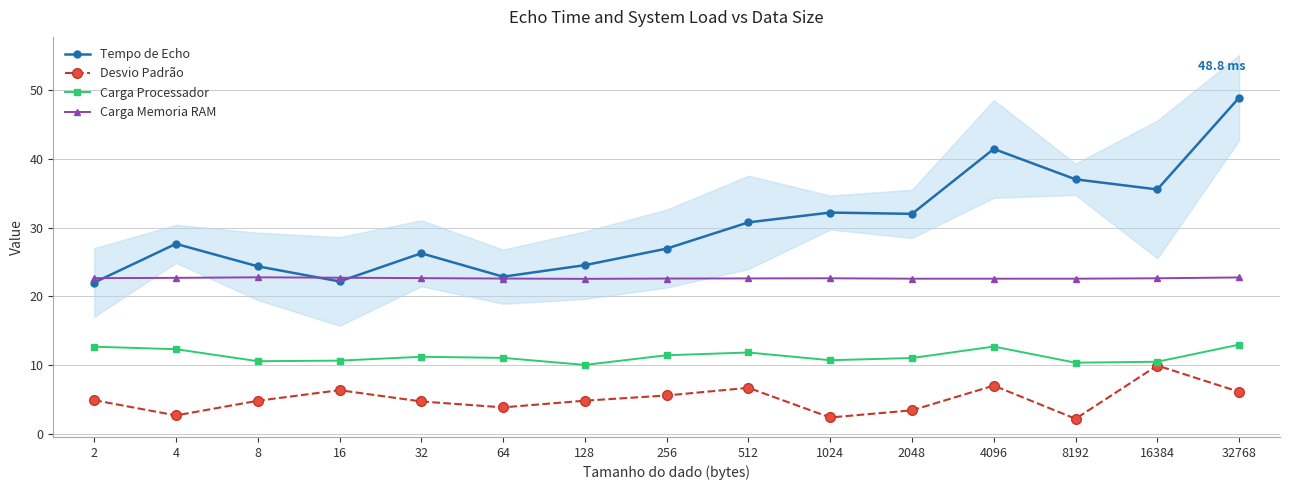

What is the difference between the maximum and minimum values in the Tempo de Echo series?

26.8